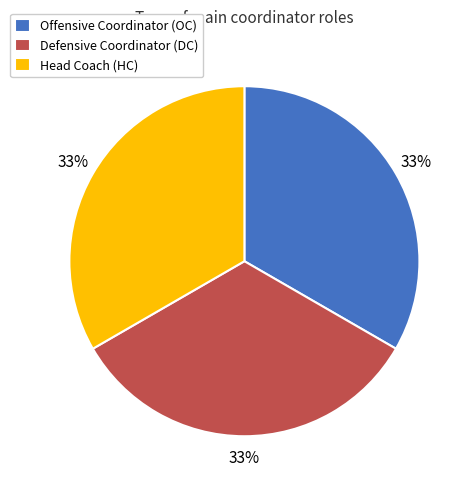

Is the sum of Offensive Coordinator (OC) and Defensive Coordinator (DC) greater than half?

Yes